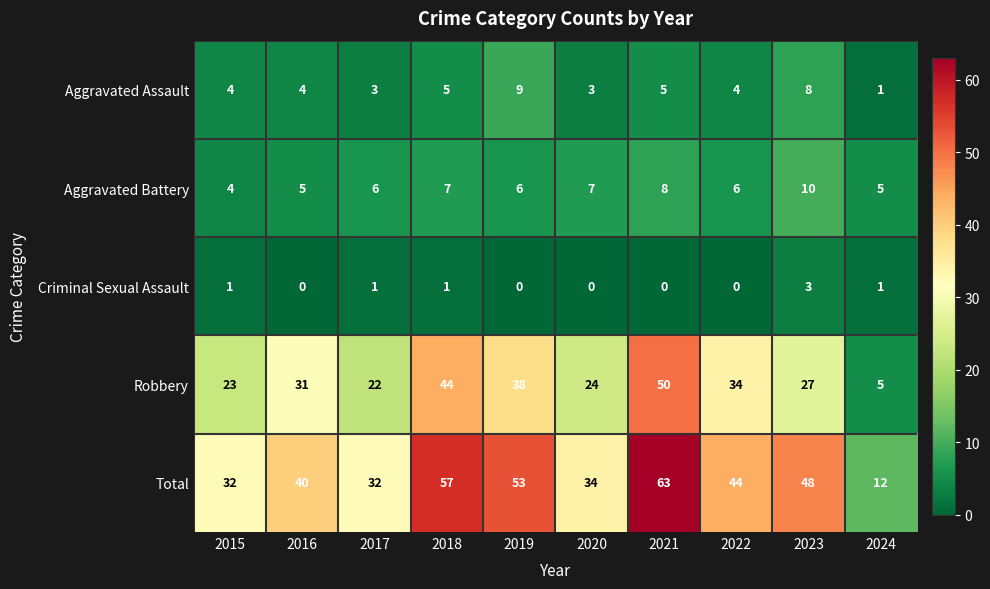

Is it true that Aggravated Assault equals 7 at 2015?

False